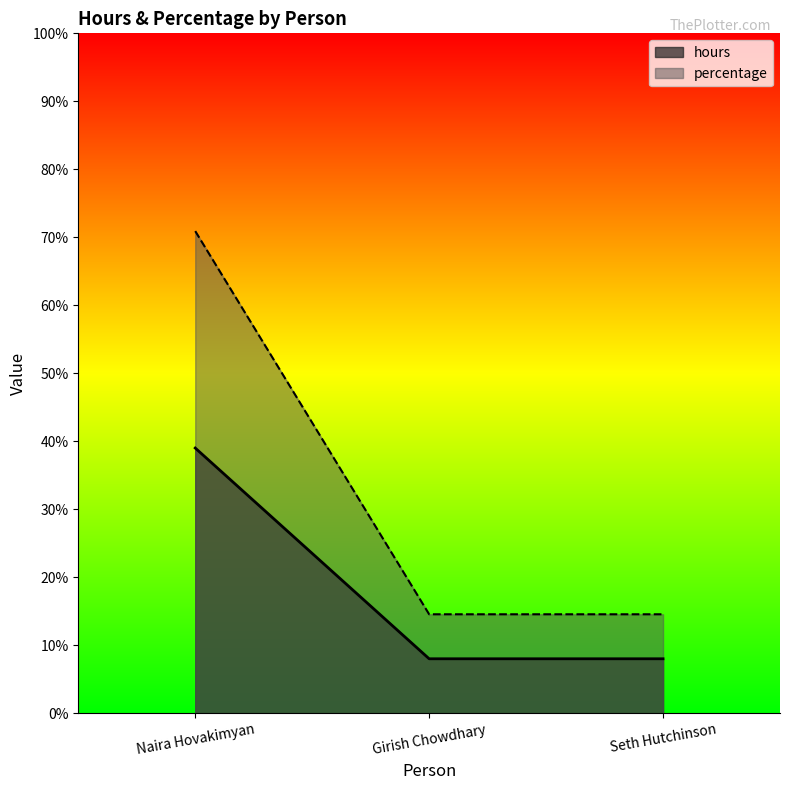

The hours series shows 65.9 at Naira Hovakimyan. True or false?

False